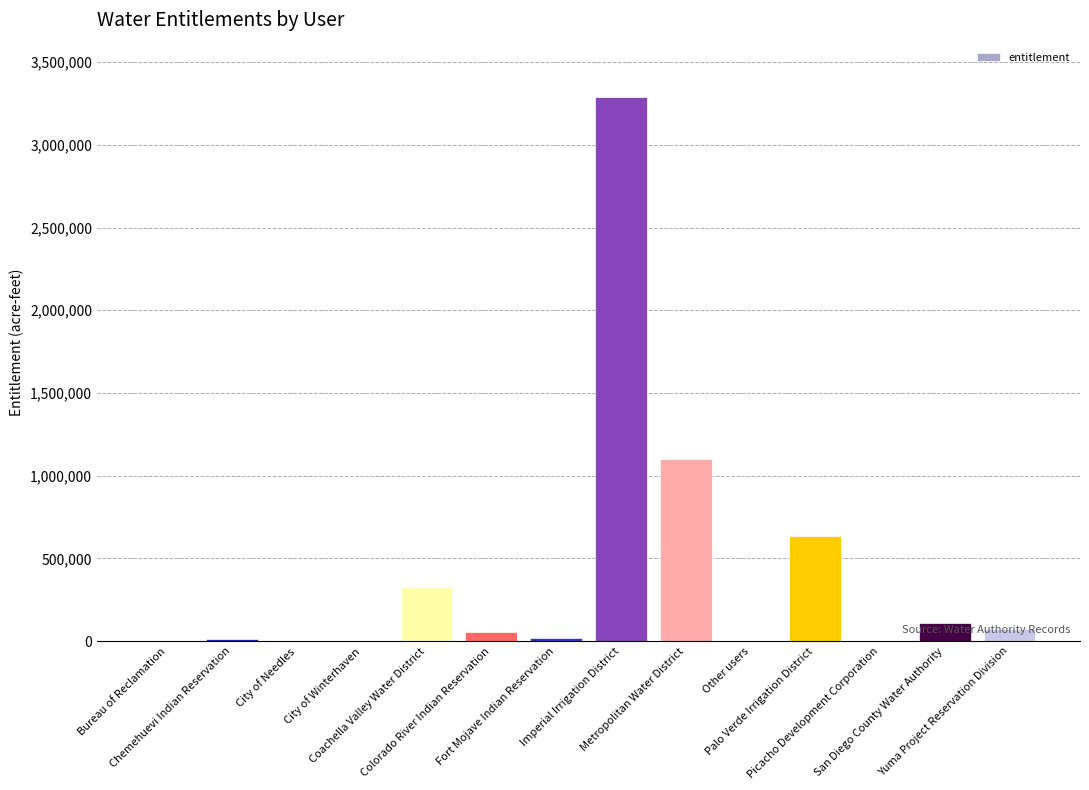

What is the sum of all values?

5623523.0